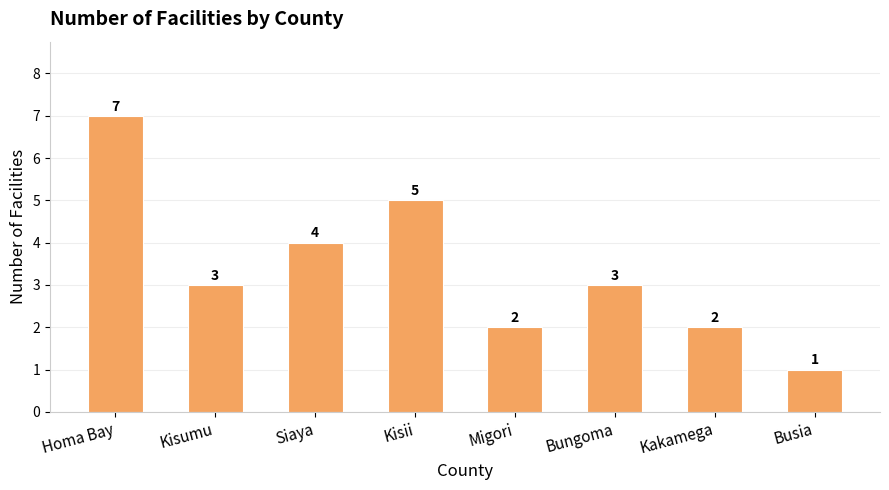

Reading left to right, transcribe all the data shown in this chart.

Homa Bay=7	Kisumu=3	Siaya=4	Kisii=5	Migori=2	Bungoma=3	Kakamega=2	Busia=1